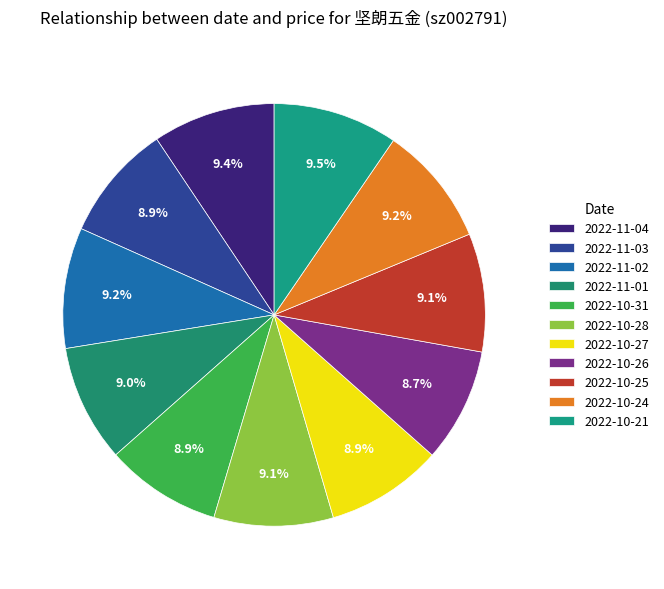

Count the number of slices in the pie.

11